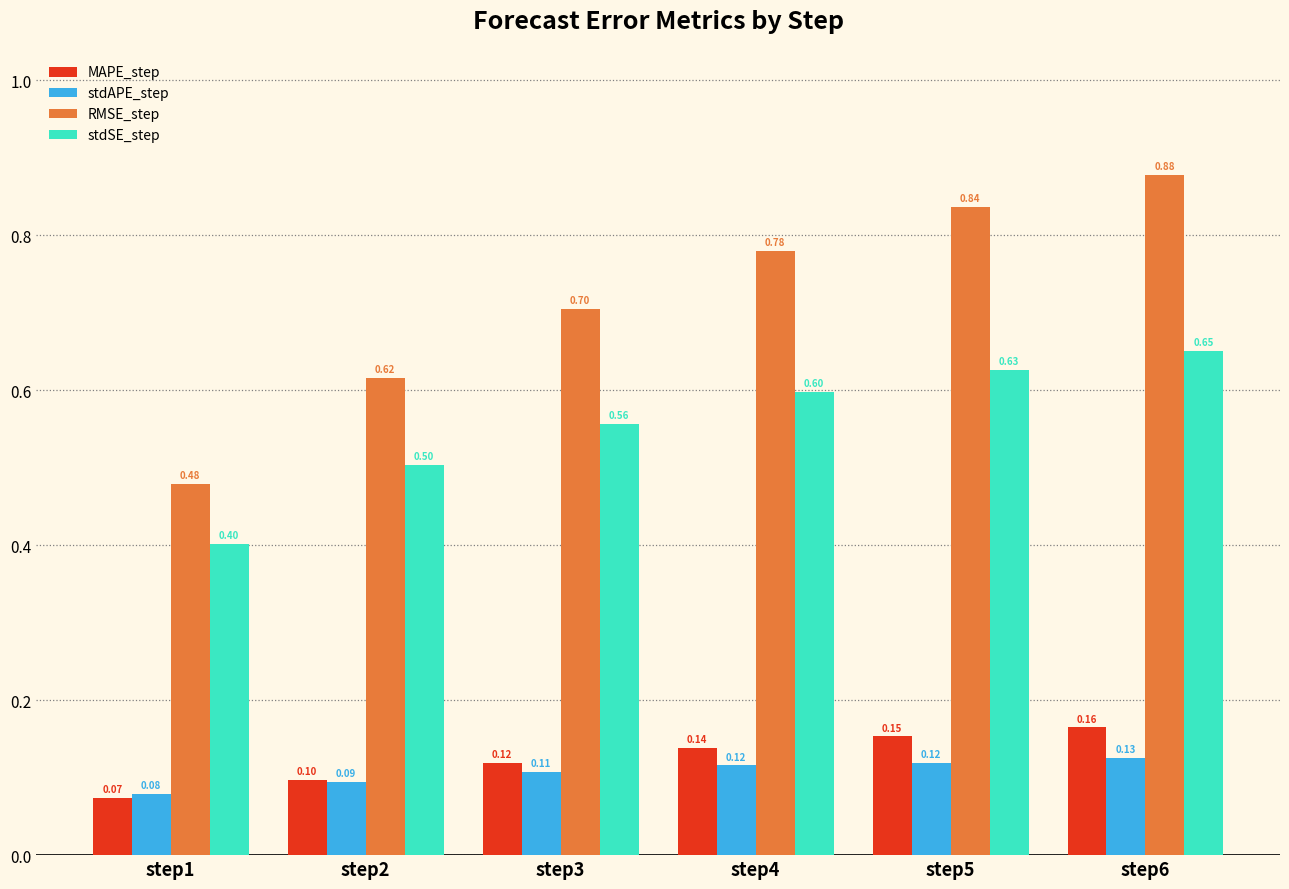

How many groups of bars are there?

6